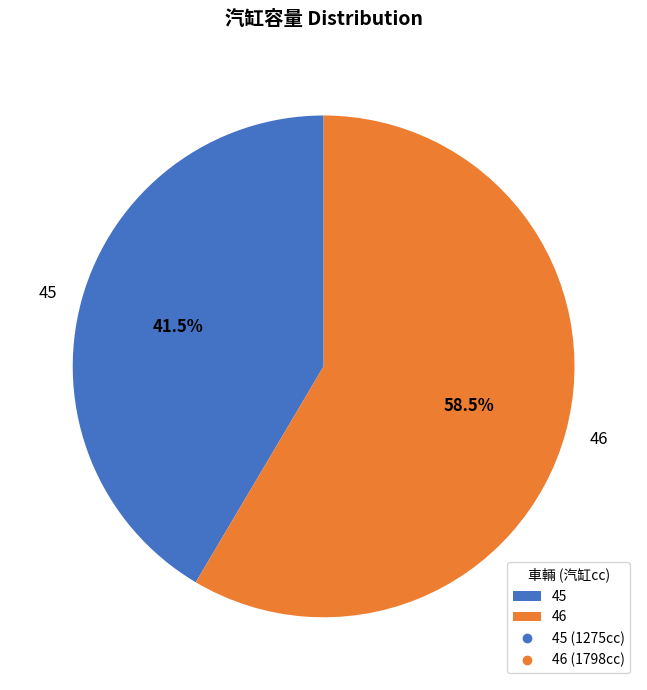

The 45 slice represents 31% of the pie. True or false?

False